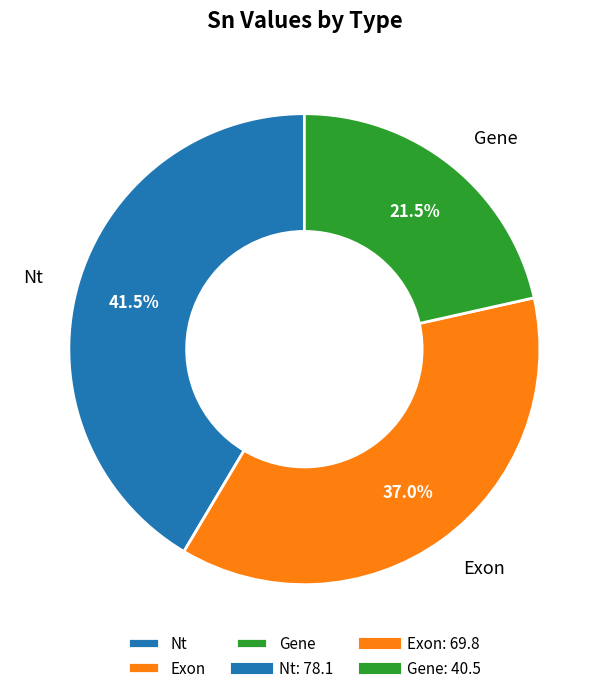

To the nearest percent, what is the difference between the Nt and Exon slice percentages?

4%